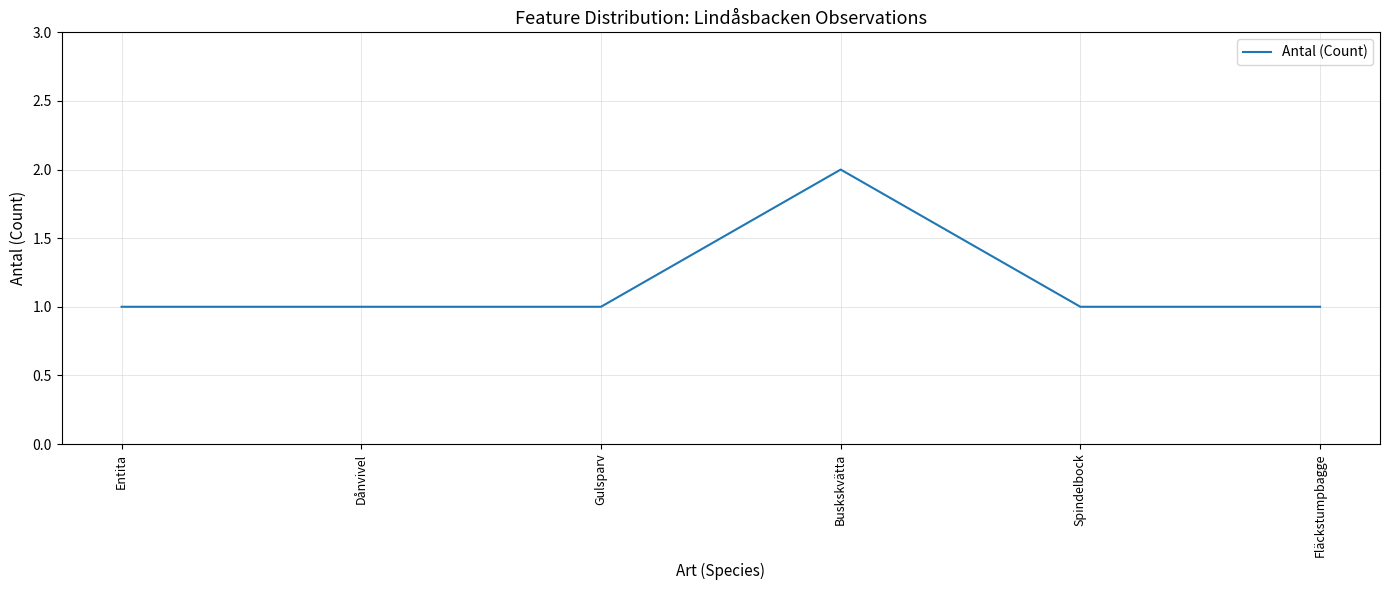

What position from the left is Fläckstumpbagge?

6